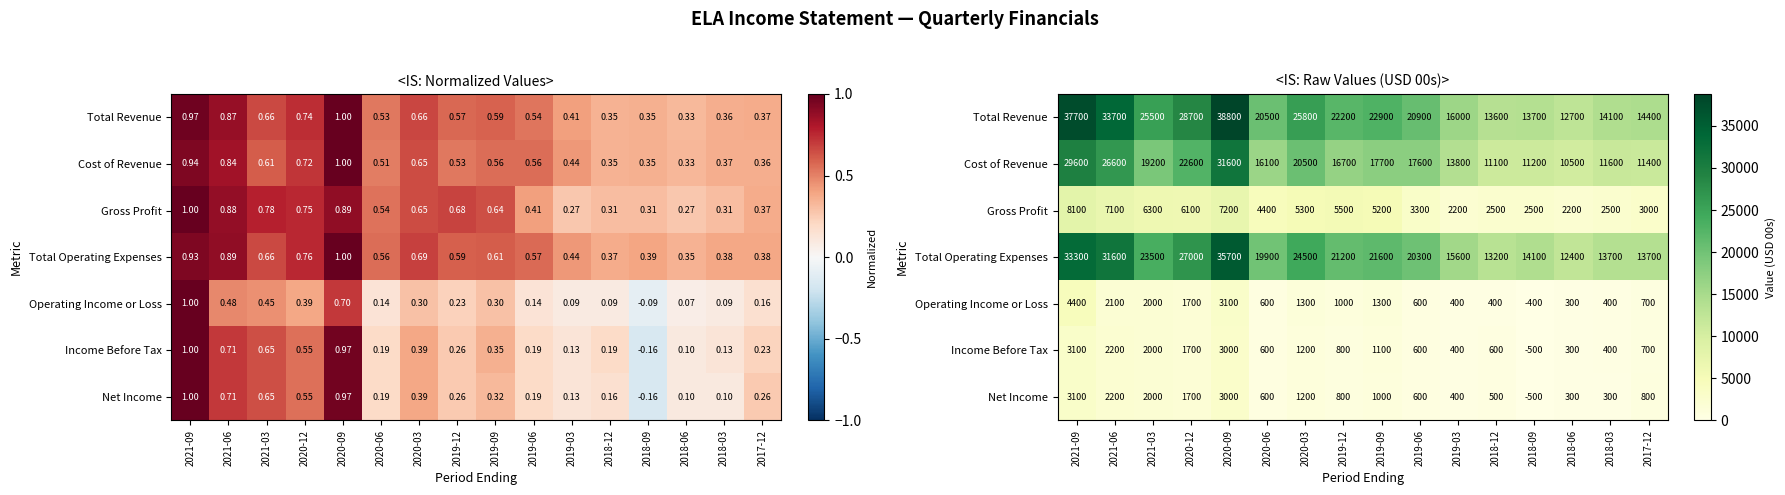

Which series has the largest range (max minus min)?

Total Revenue